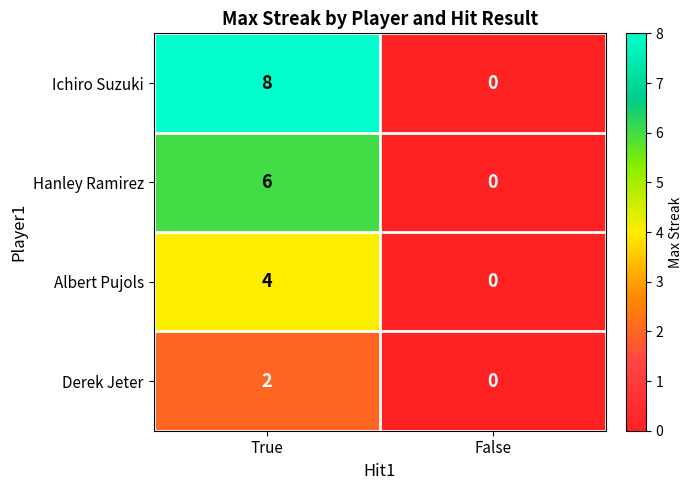

Which series has the largest total across all categories?

Ichiro Suzuki